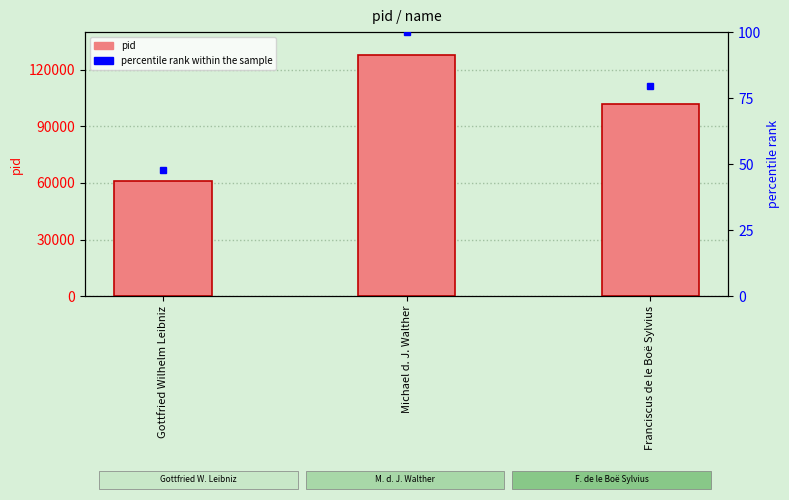

The value at Gottfried Wilhelm Leibniz is 81915. True or false?

False